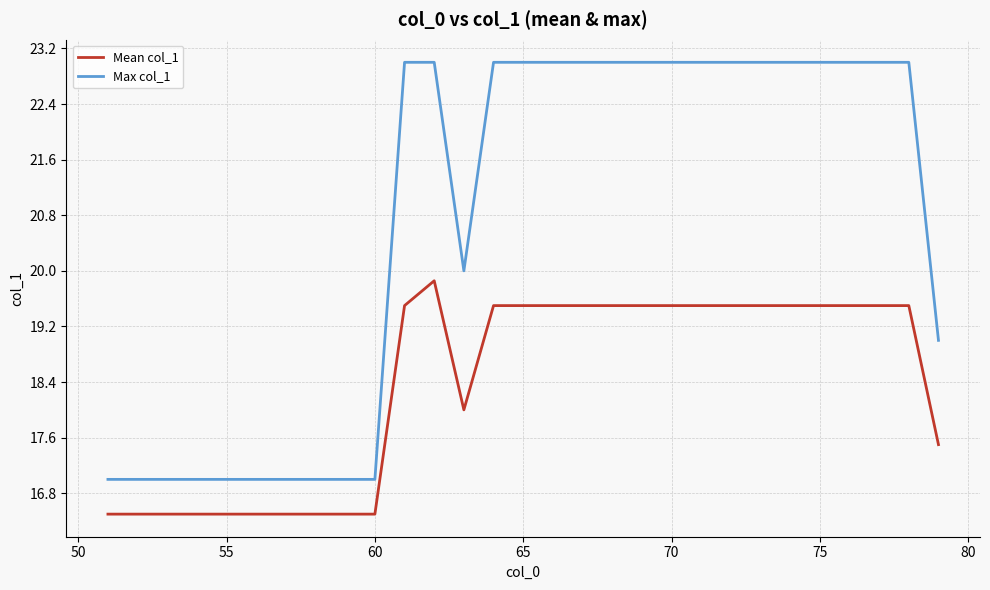

What is the minimum value for Mean col_1?

16.5